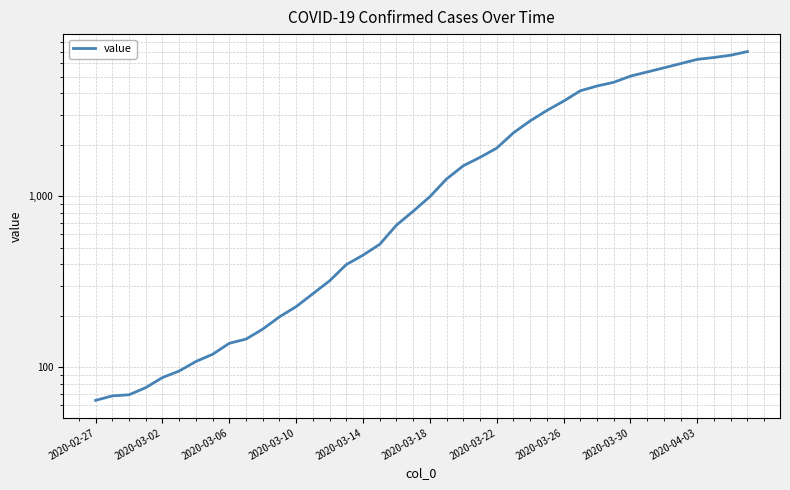

How many values are below 993?

20